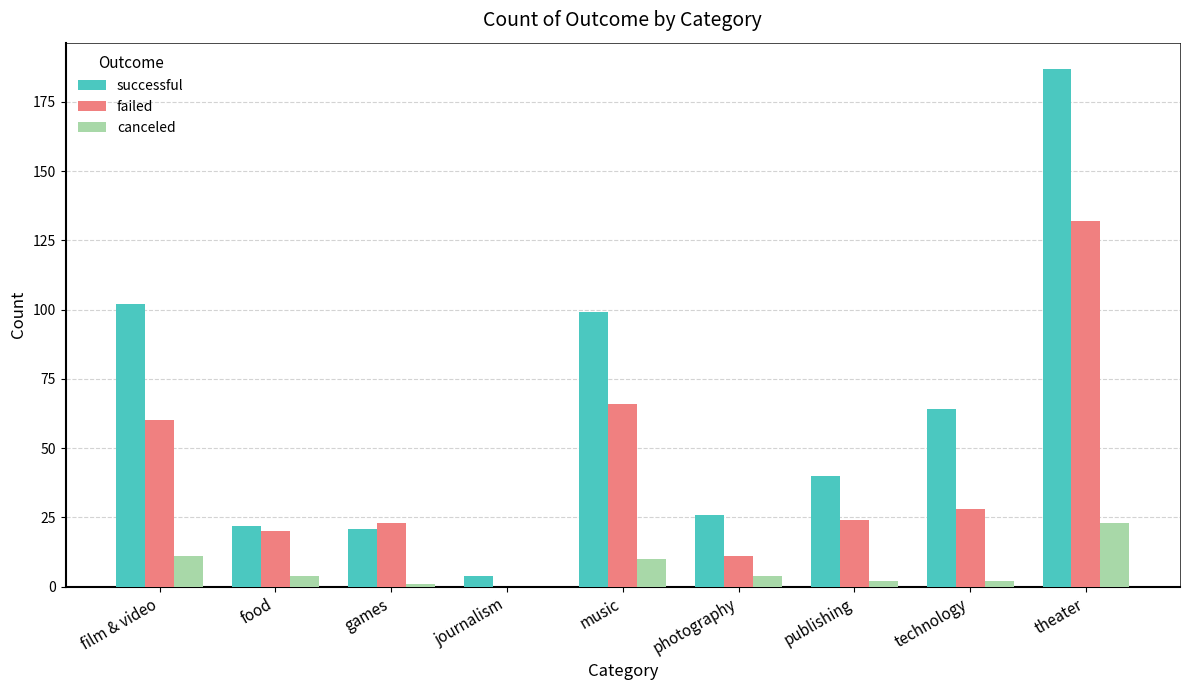

Is it true that failed equals 20 at technology?

False